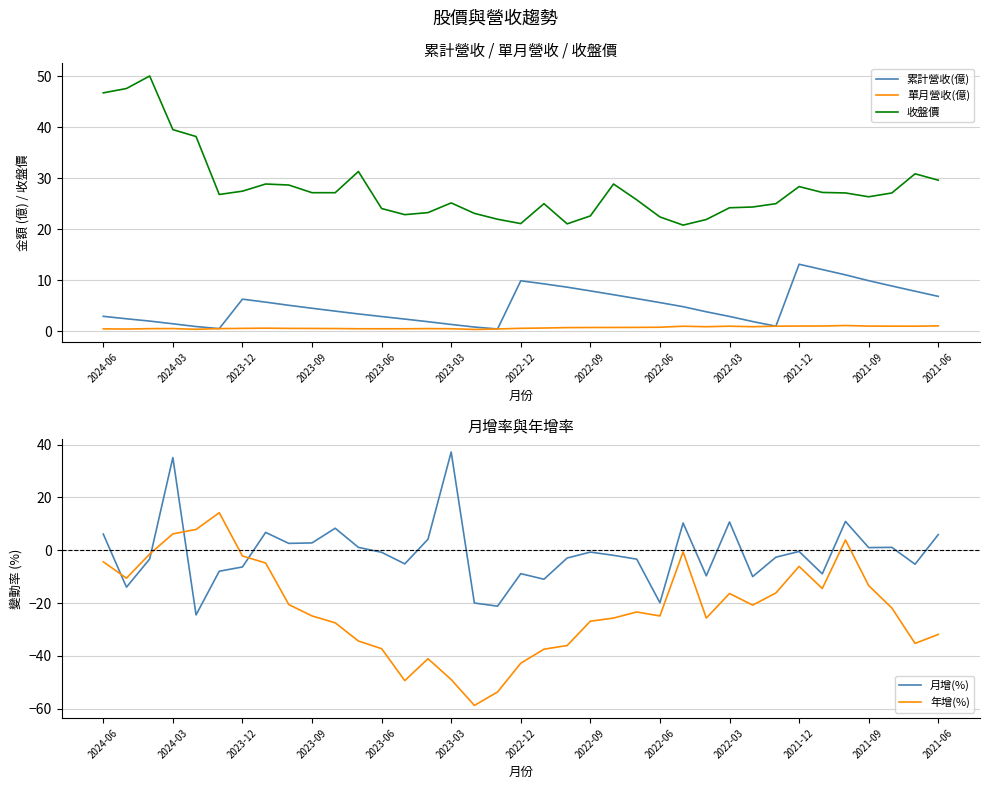

True or false: 收盤價 and 單月營收(億) intersect in this chart.

False